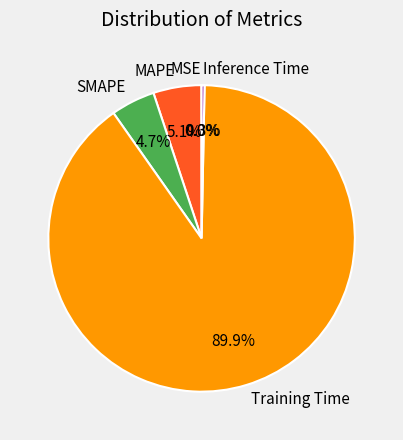

Does Inference Time account for over 50% of the chart?

No